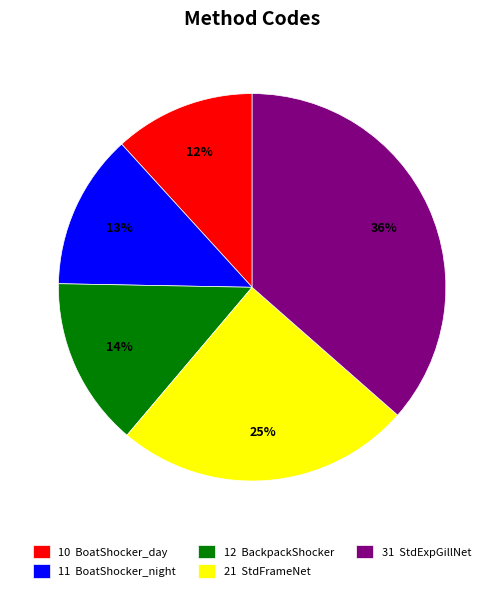

Rank the categories by value from lowest to highest.

10 BoatShocker_day, 11 BoatShocker_night, 12 BackpackShocker, 21 StdFrameNet, 31 StdExpGillNet